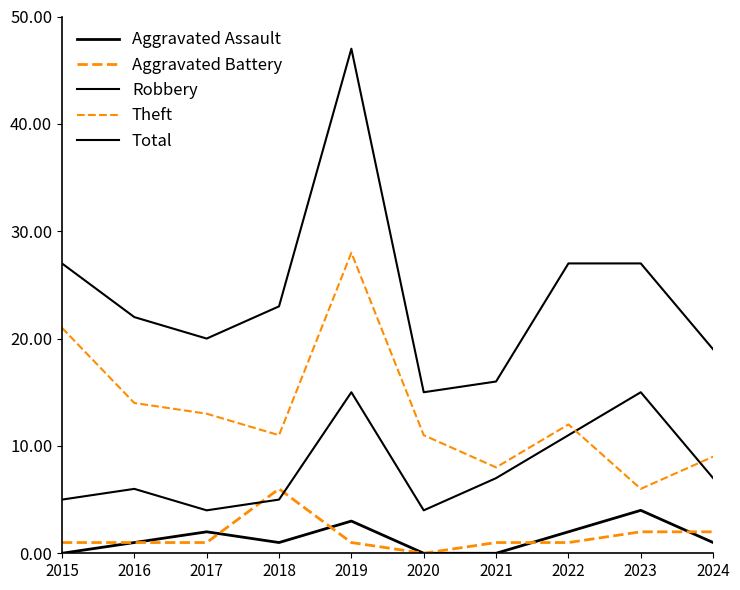

Does the chart display data point markers on the line(s)?

No